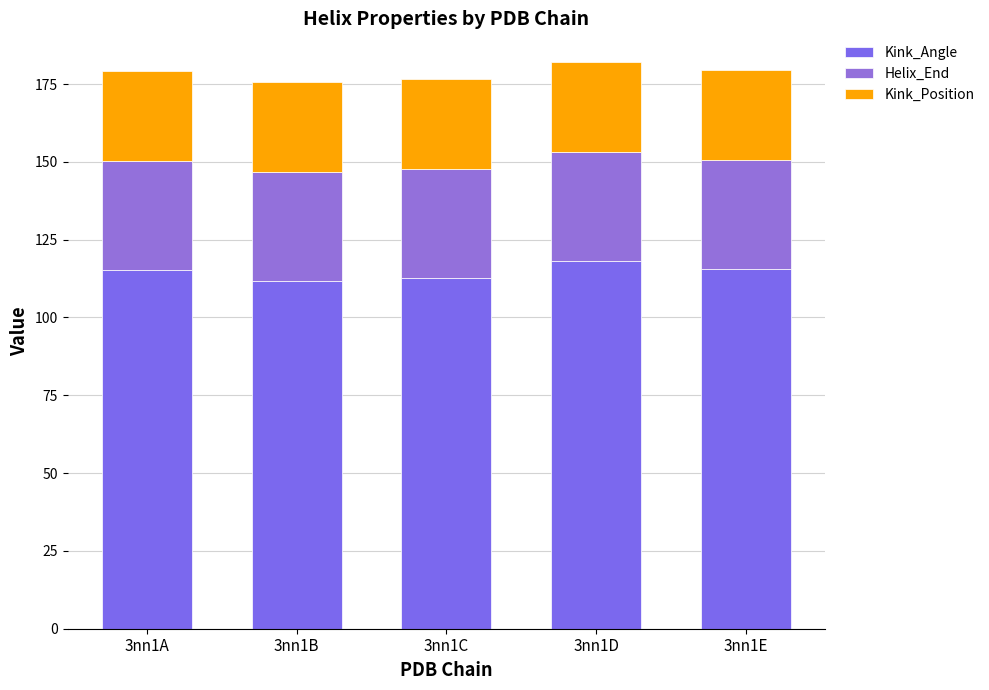

Are the bars grouped side by side (vs. stacked)?

No